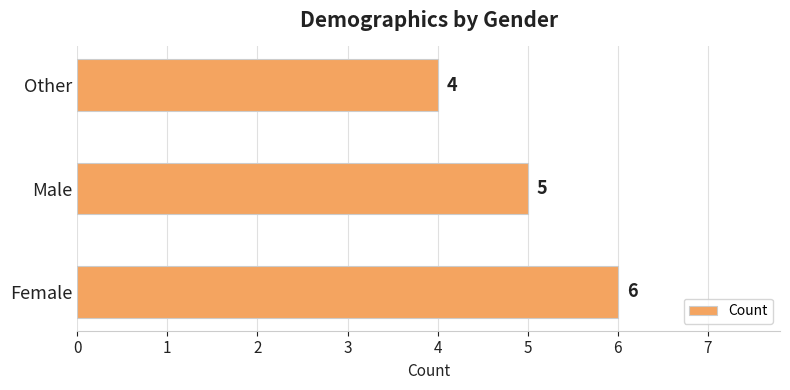

How many bars are there in total?

3